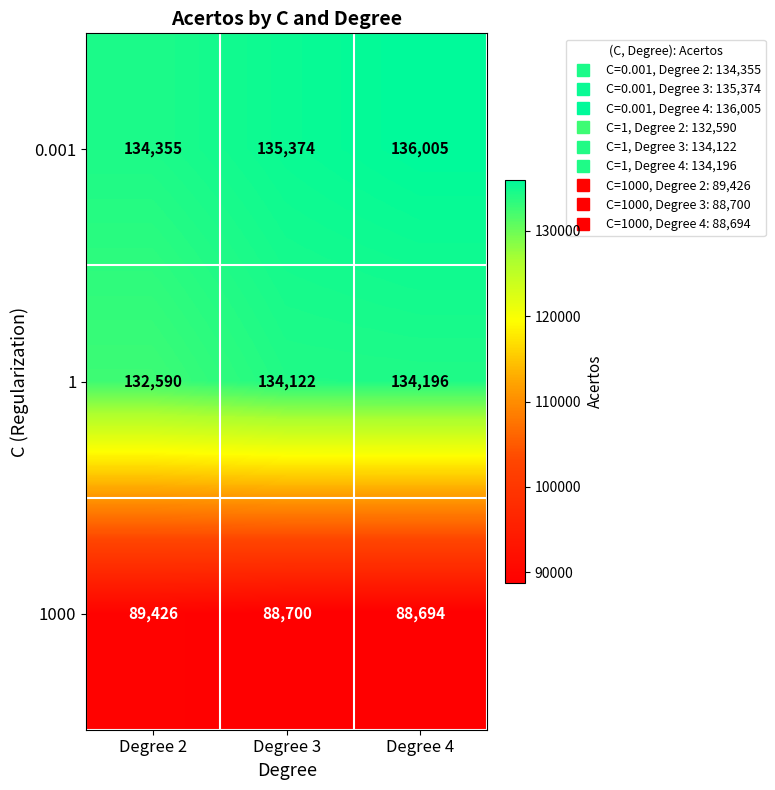

Which label corresponds to the largest value in the chart?

Degree 4